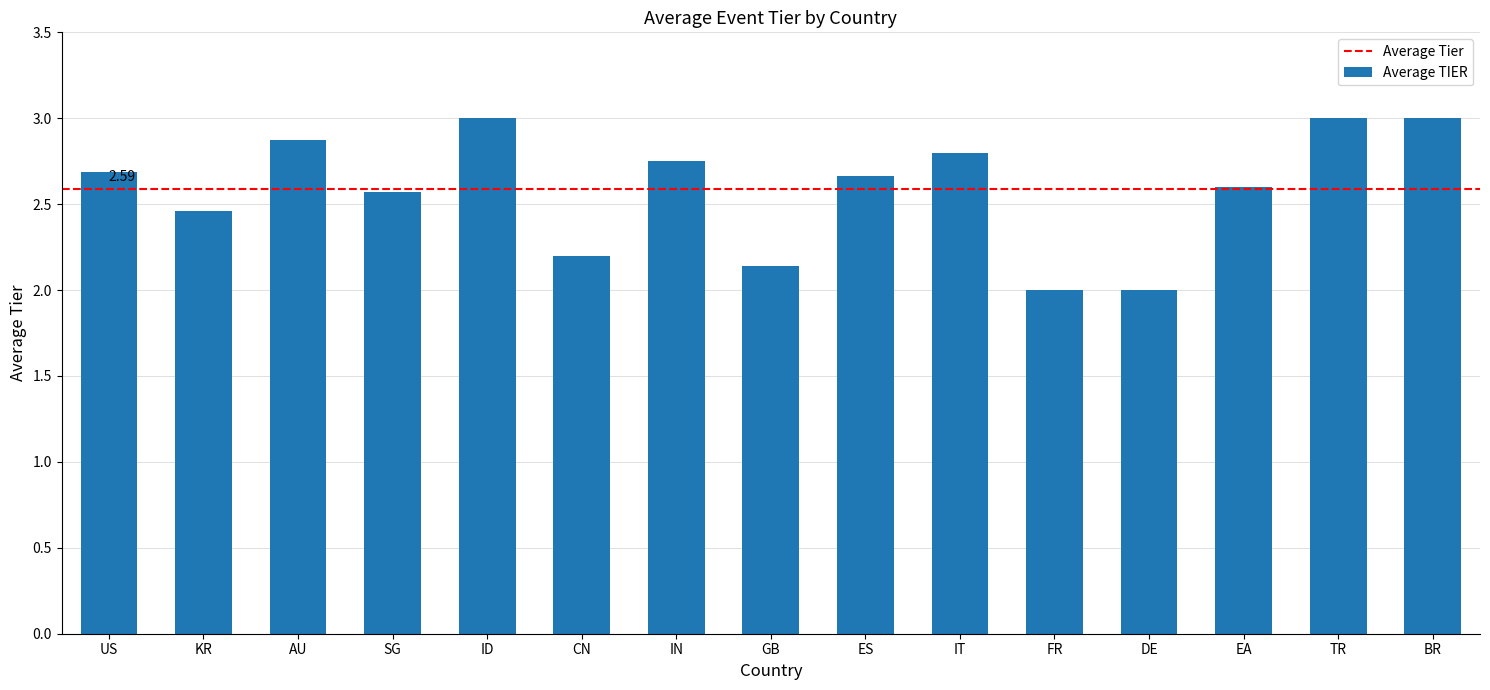

Does the chart contain stacked bars?

No